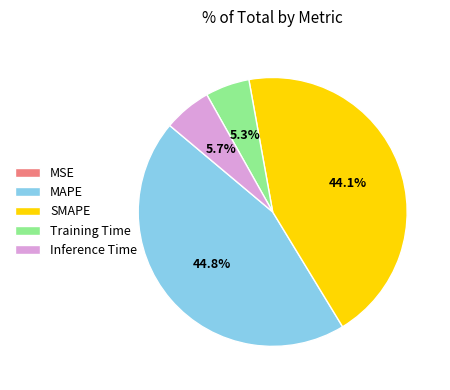

To the nearest percent, what is the difference between the largest and smallest slice percentages?

45%